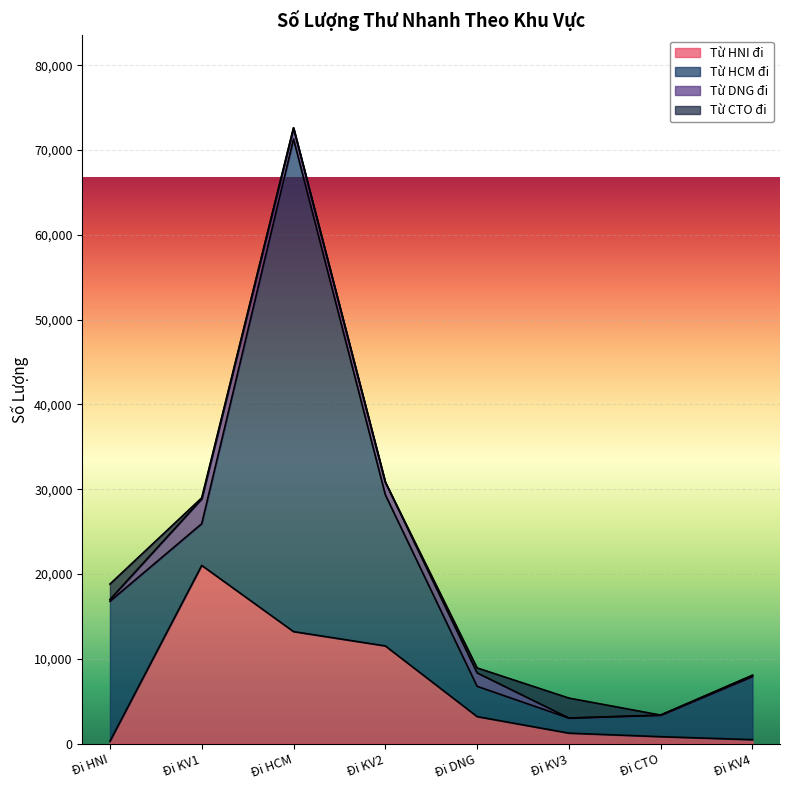

What is the difference between the Từ DNG đi values at Đi KV2 and Đi KV4?

1327